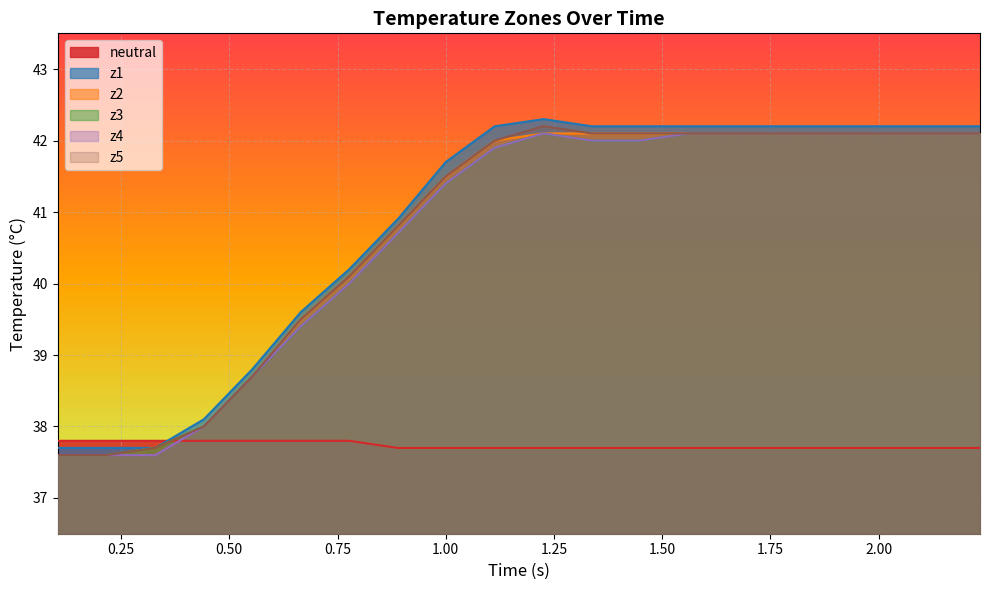

True or false: z4 and neutral cross at least once.

True